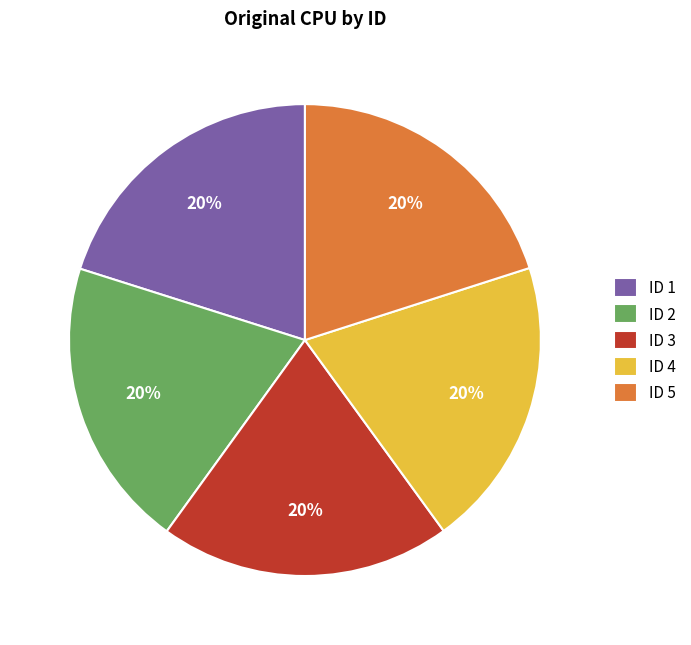

The ID 1 slice represents 28% of the pie. True or false?

False